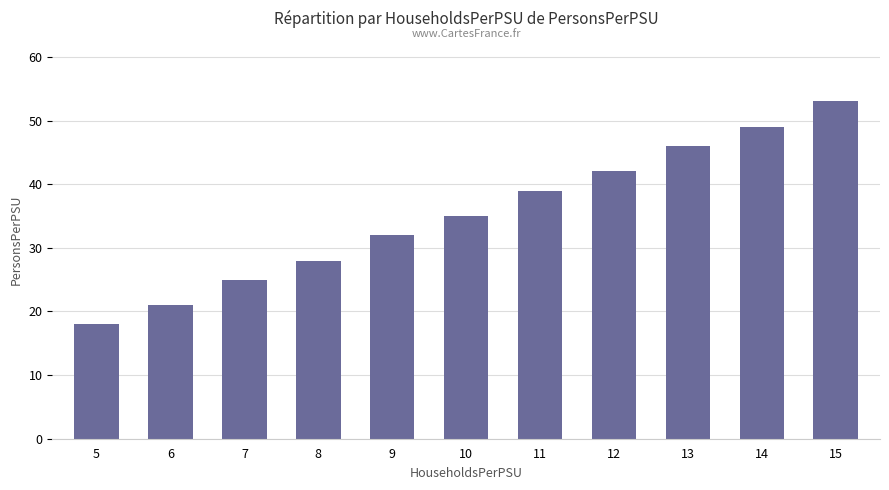

Rank the categories by value from lowest to highest.

5, 6, 7, 8, 9, 10, 11, 12, 13, 14, 15